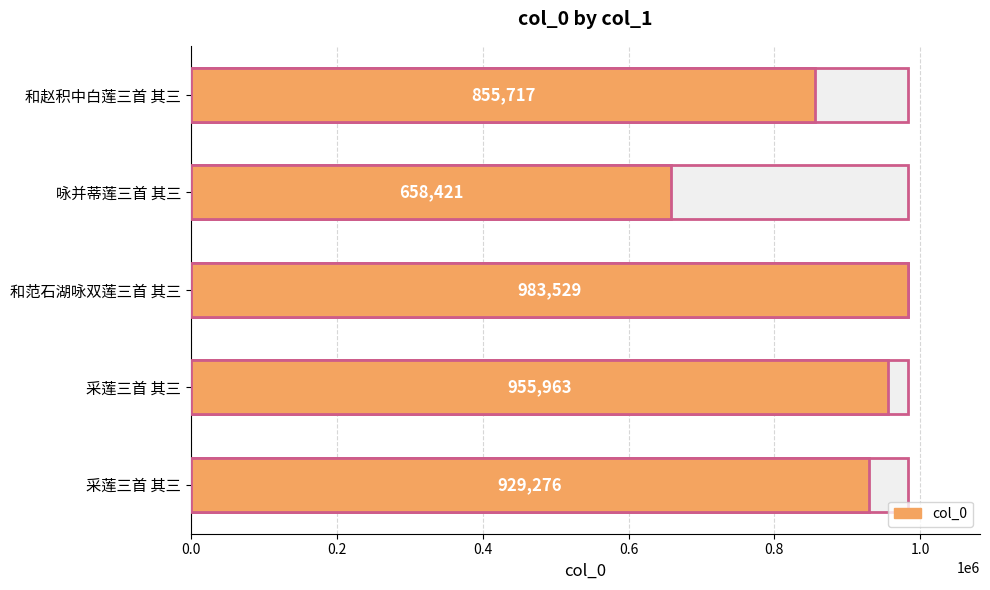

What is the sum of the values at 0.8 and 0.6?

1885239